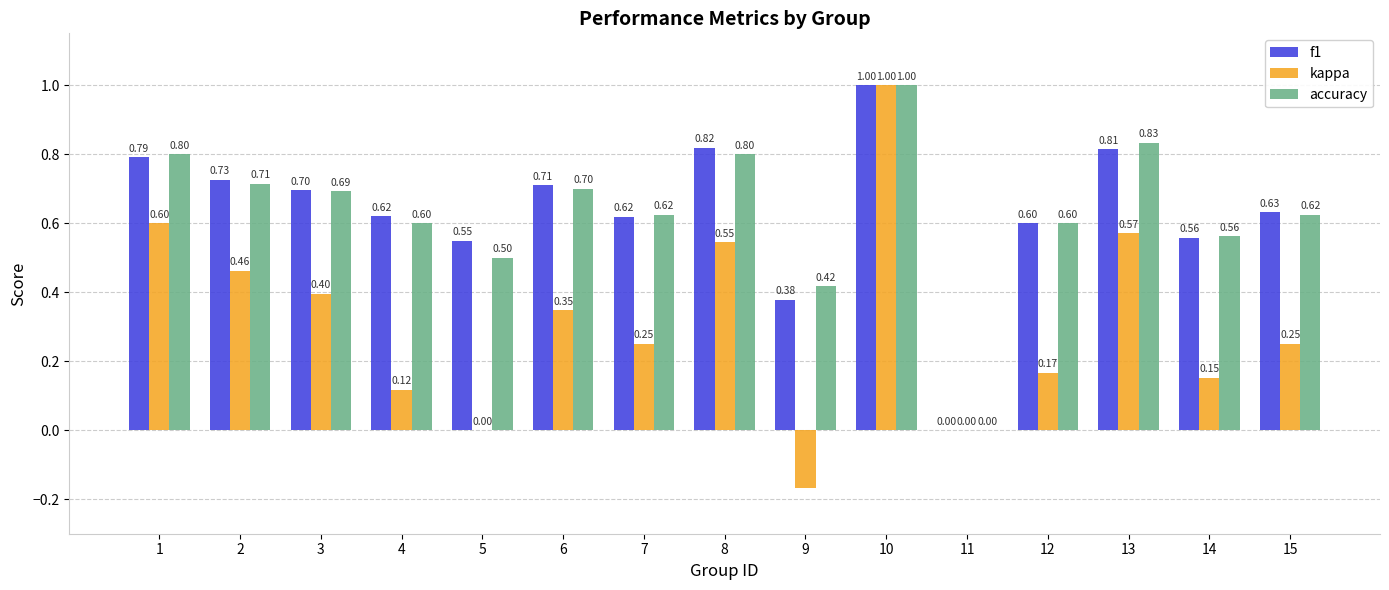

Where does the kappa series first go above 0?

1